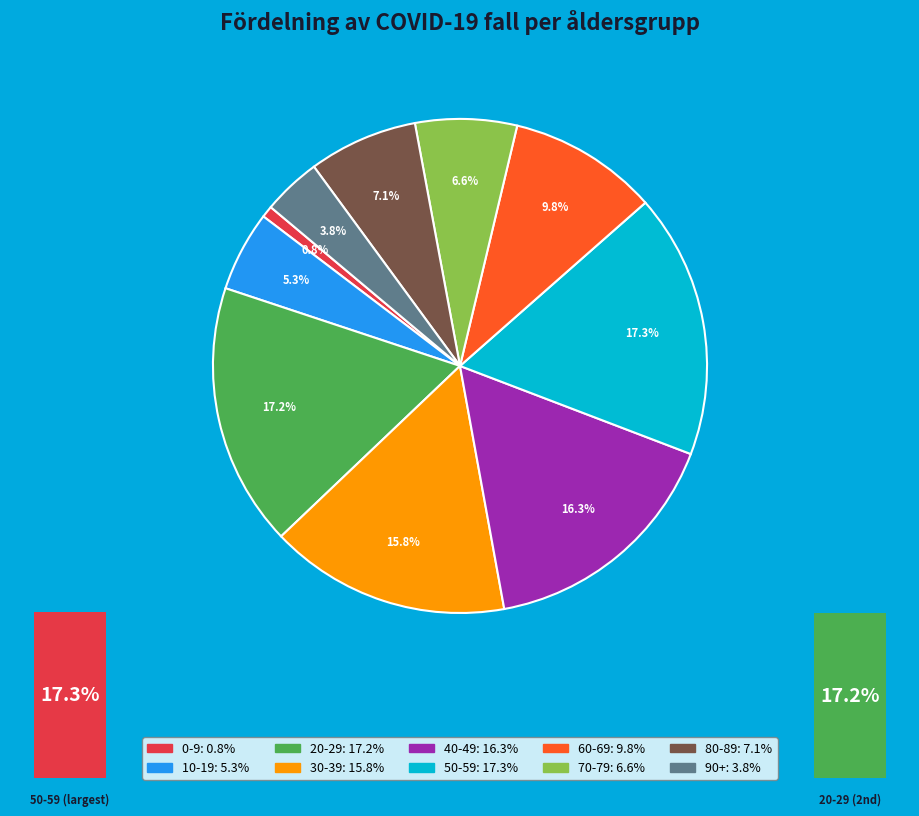

To the nearest percent, what is the average slice percentage?

10%